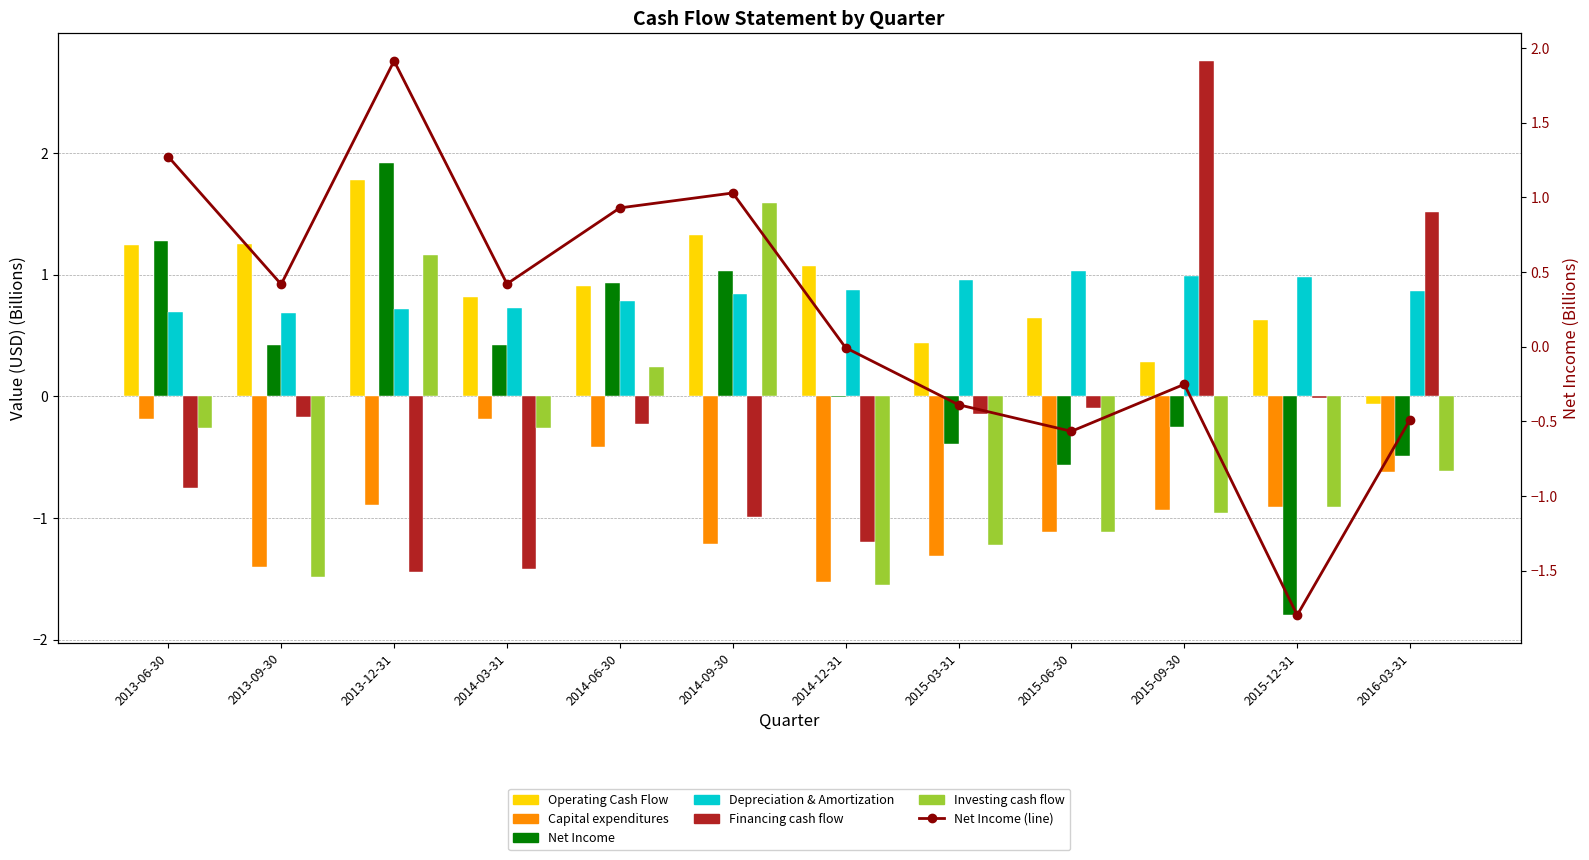

What is the value of the Capital expenditures bar at the 8th from the left?

-1.3